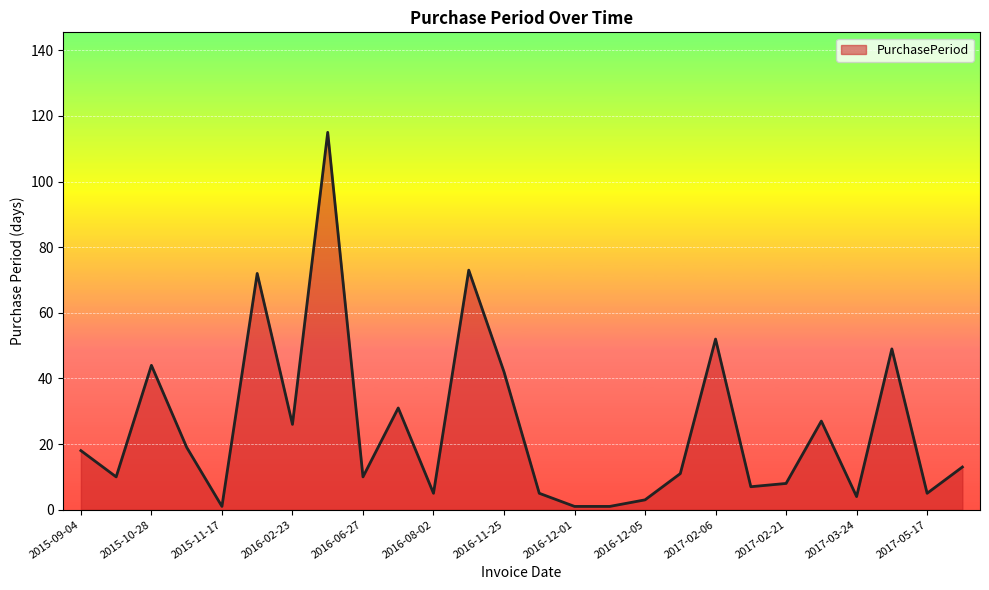

How many lines are shown in the chart?

1